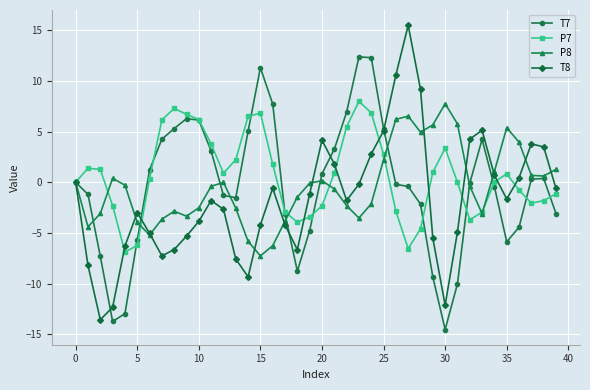

In T8, how many points are lower than both neighbors (excluding endpoints)?

7